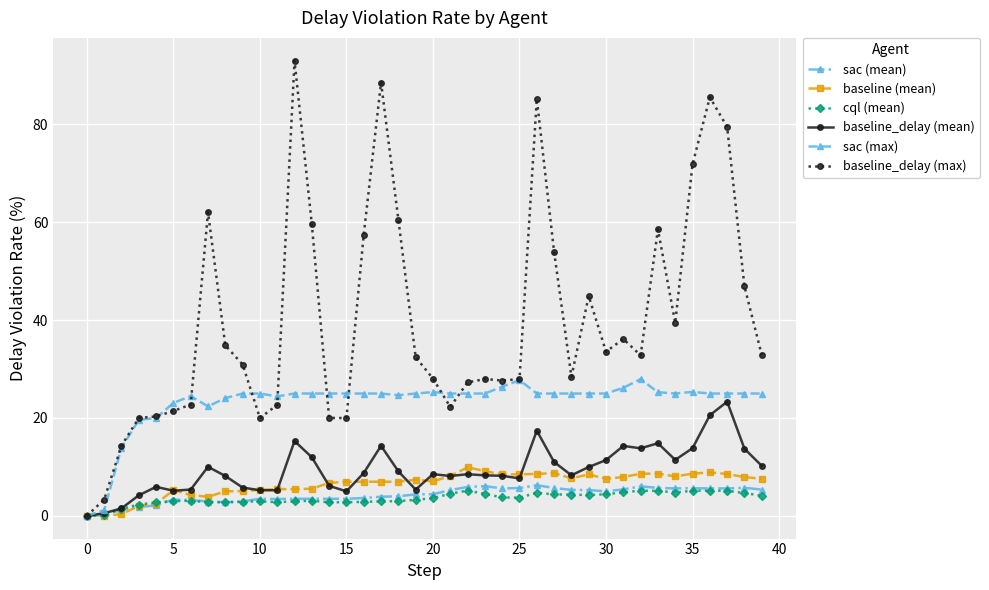

What is the difference between the maximum and minimum values in the baseline (mean) series?

9.9